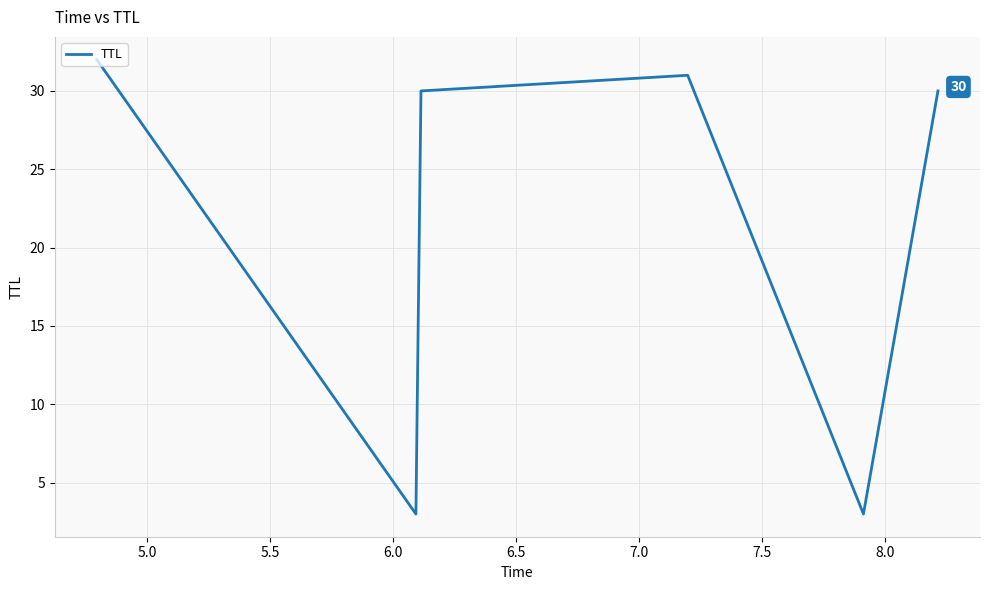

True or false: the data has more than 2 interior local peaks.

False